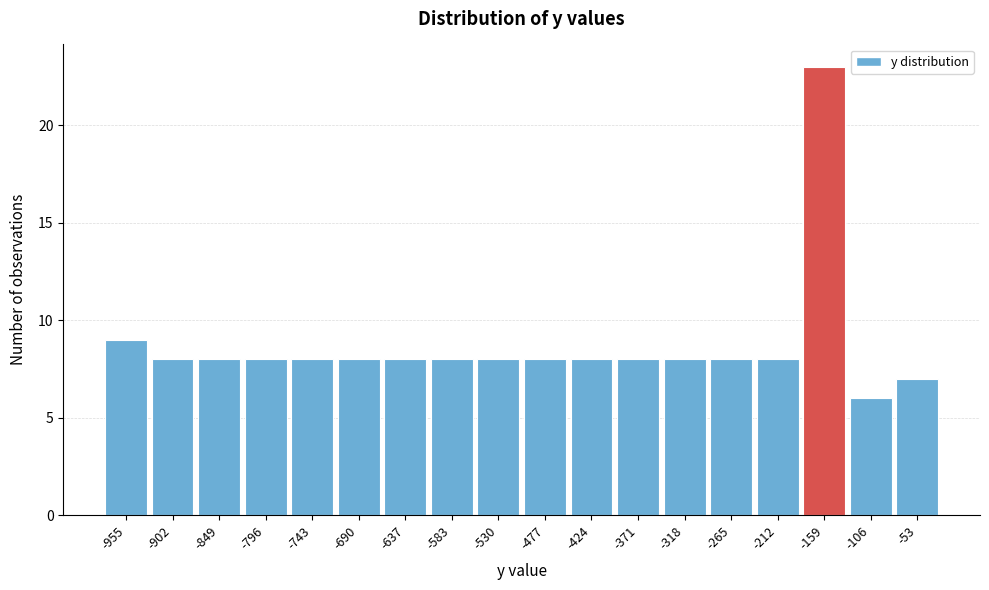

Reading left to right, what are all the values shown in this chart?

-955=9	-902=8	-849=8	-796=8	-743=8	-690=8	-637=8	-583=8	-530=8	-477=8	-424=8	-371=8	-318=8	-265=8	-212=8	-159=23	-106=6	-53=7